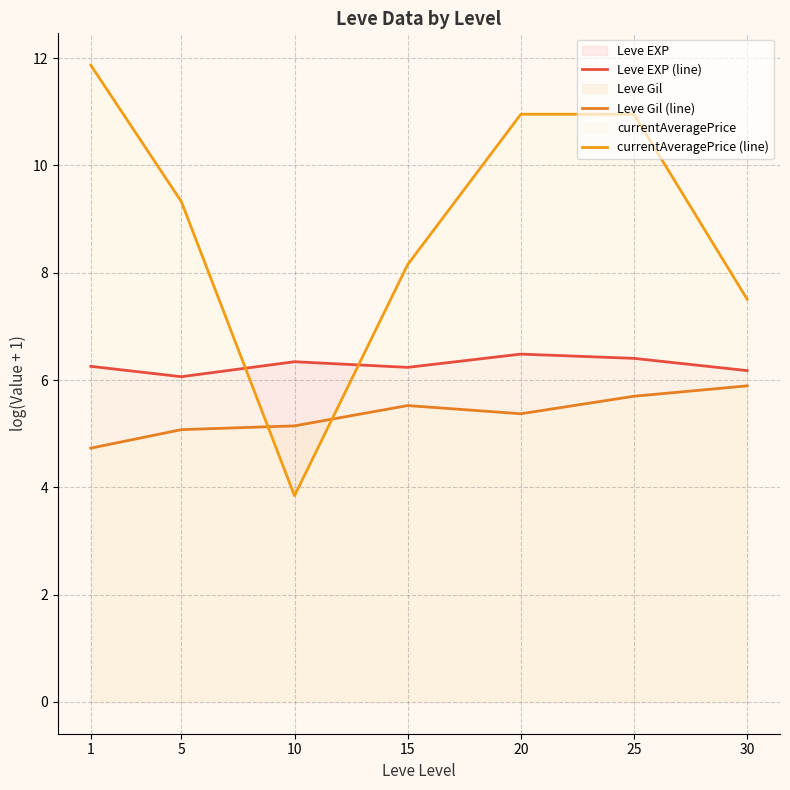

The Leve Gil (line) series shows 9.6 at 20. True or false?

False